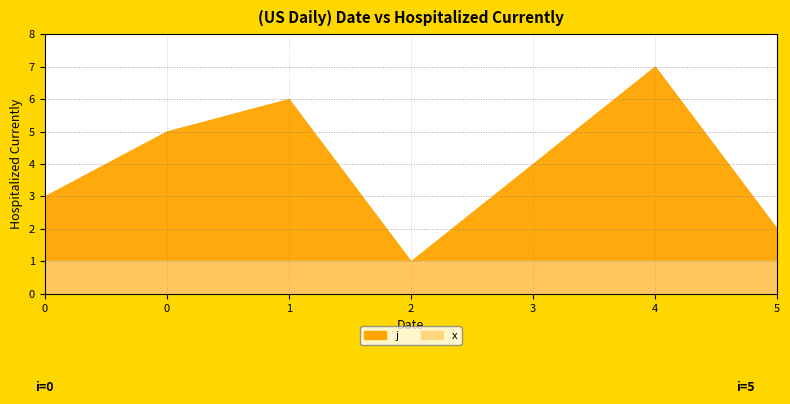

Which series has the largest total across all categories?

j